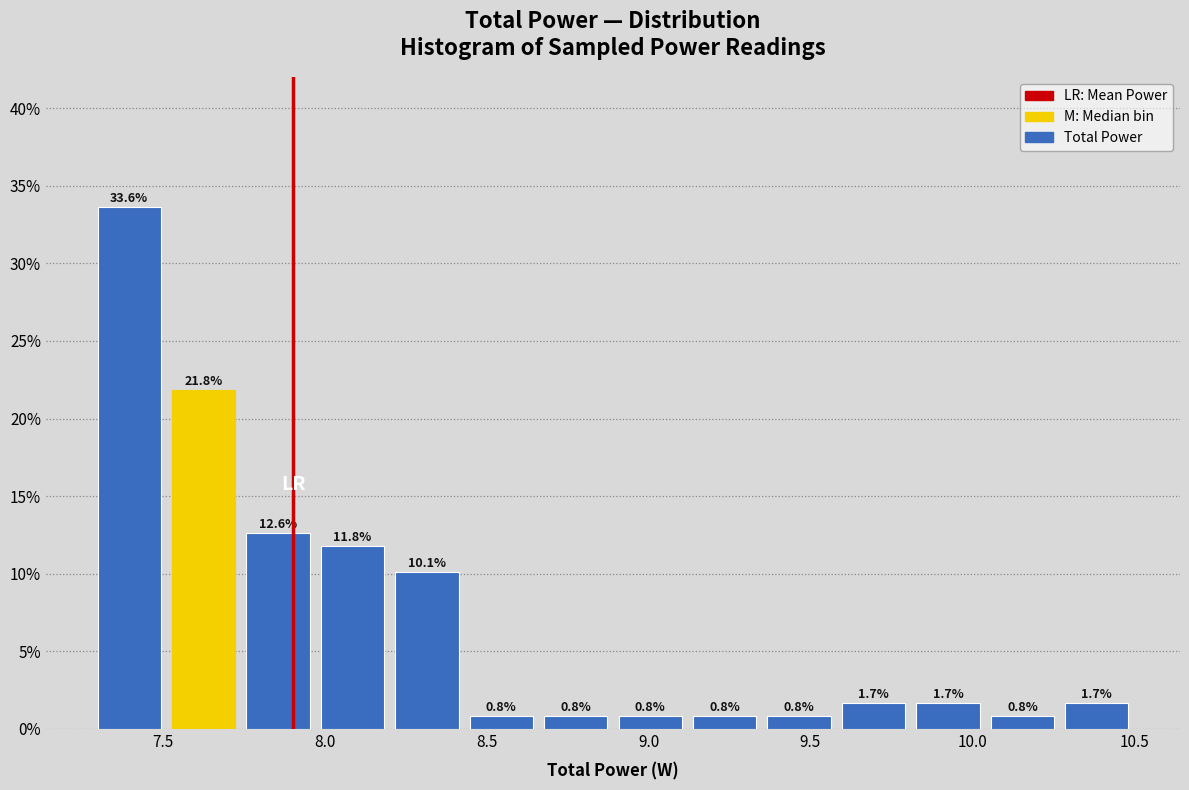

Reading left to right, list every bar in this chart as the range it spans on the x-axis followed by its height. The bar edges are not printed on the chart, so give them approximately, as read against the axis.

7.28 to 7.51: 33.6
7.51 to 7.74: 21.8
7.74 to 7.97: 12.6
7.97 to 8.20: 11.8
8.20 to 8.43: 10.1
8.43 to 8.66: 0.8
8.66 to 8.89: 0.8
8.89 to 9.12: 0.8
9.12 to 9.35: 0.8
9.35 to 9.58: 0.8
9.58 to 9.81: 1.7
9.81 to 10.04: 1.7
10.04 to 10.27: 0.8
10.27 to 10.50: 1.7